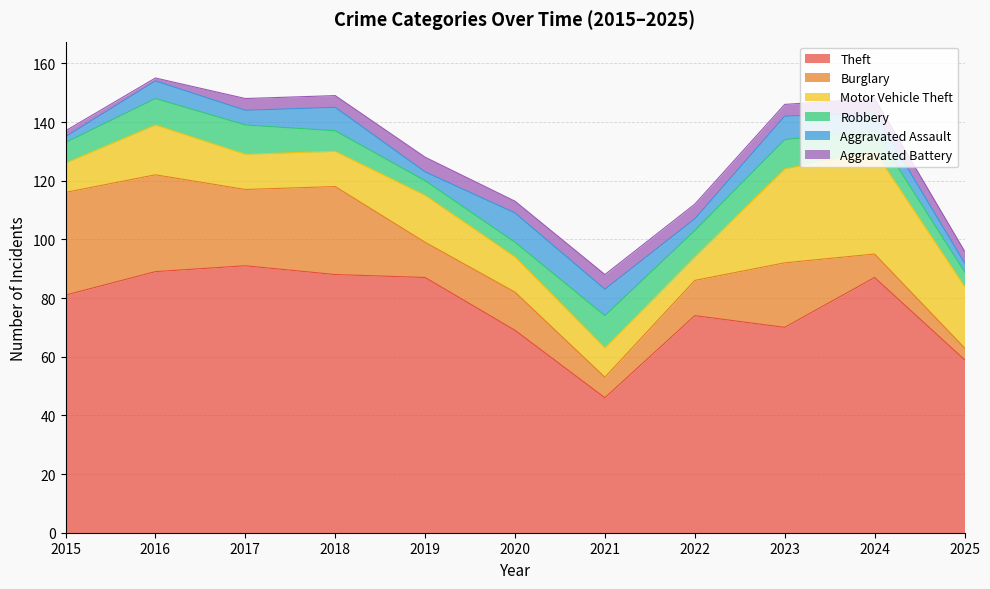

At which category does Aggravated Assault reach its first local valley?

2017